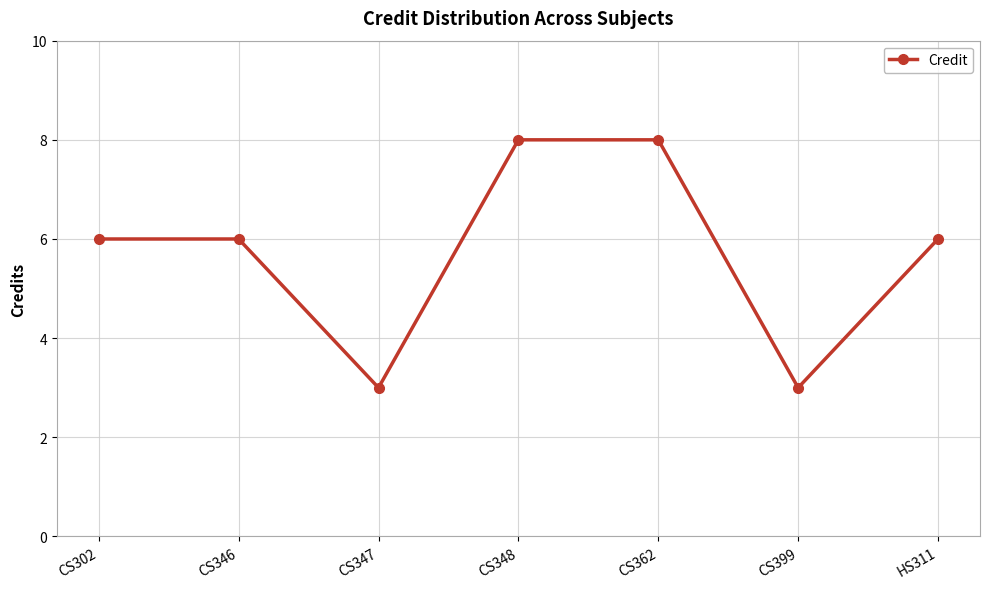

What position from the right is CS302?

7